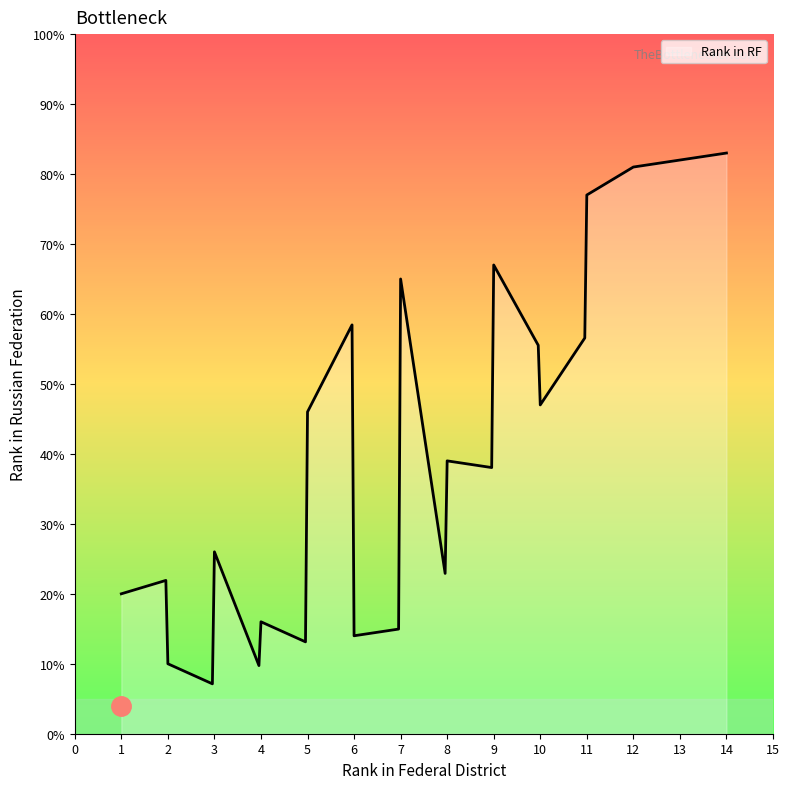

What is the difference between the maximum and minimum values?

75.9